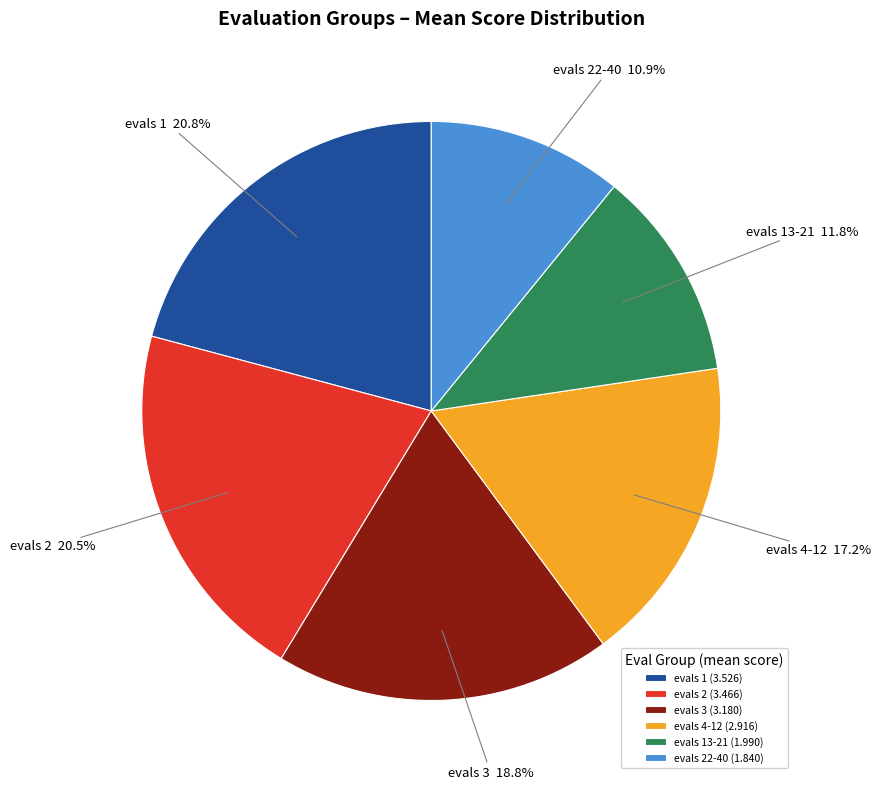

Approximately how many times larger is the value at evals 4-12 compared to evals 2?

0.8